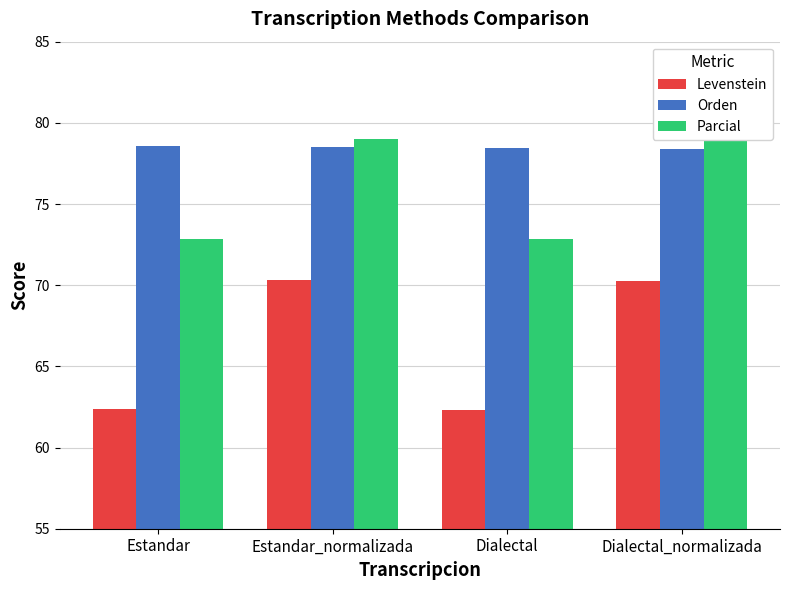

At which category is the sum across all series the highest?

Estandar_normalizada